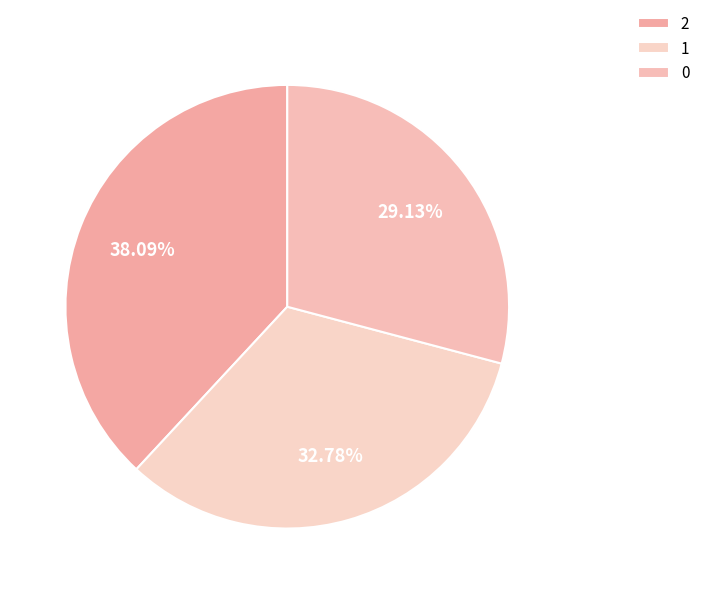

Count the number of slices in the pie.

3